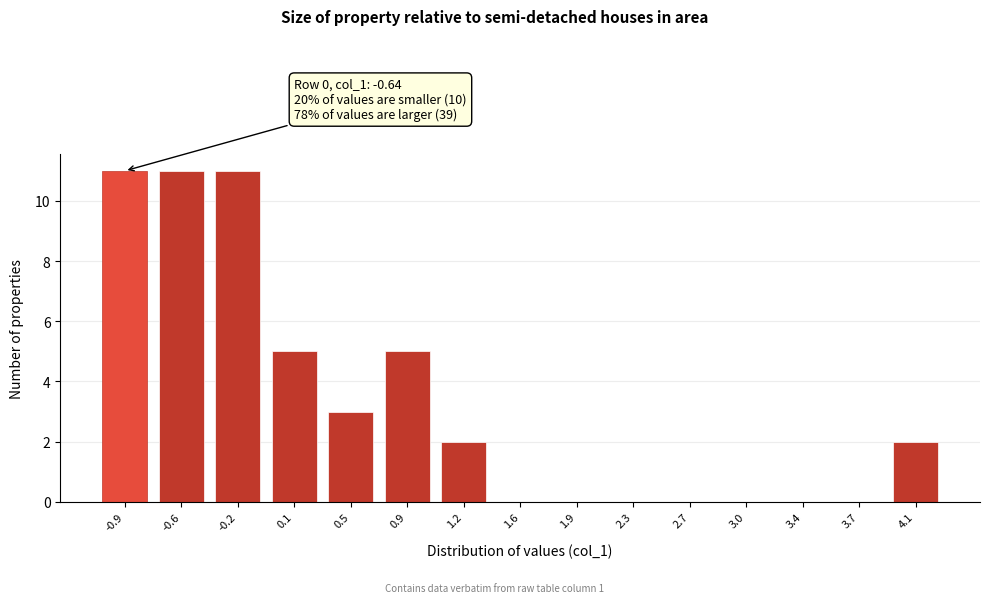

Reading right to left, transcribe all the data shown in this chart.

4.1=2	3.7=0	3.4=0	3.0=0	2.7=0	2.3=0	1.9=0	1.6=0	1.2=2	0.9=5	0.5=3	0.1=5	-0.2=11	-0.6=11	-0.9=11